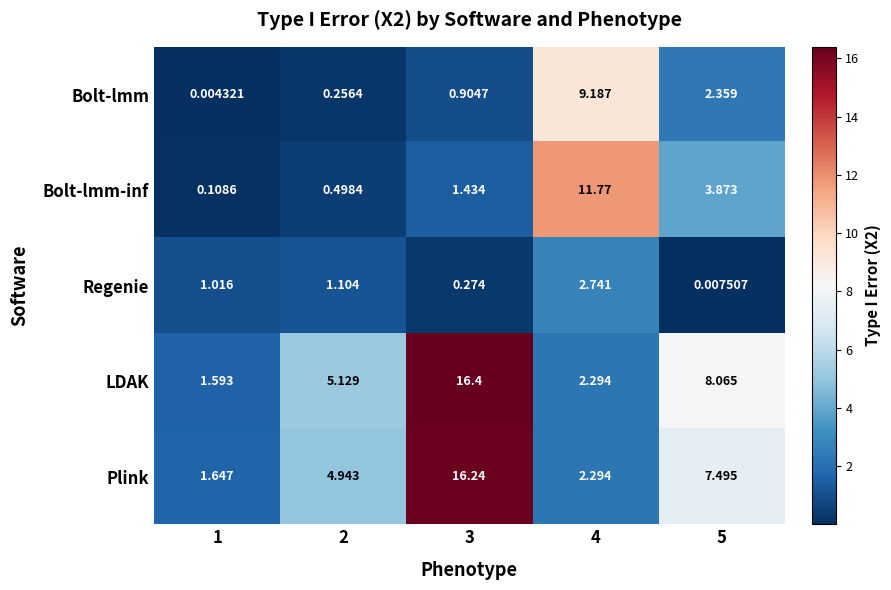

Which series changed the most between 3 and 5?

Plink